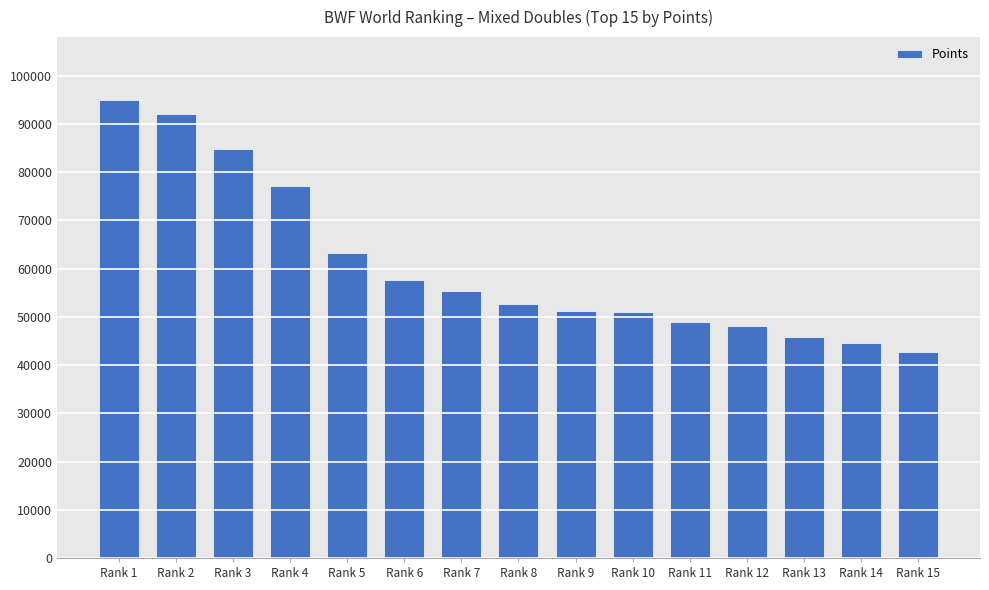

Is it true that the value at Rank 6 is 57696.3?

True